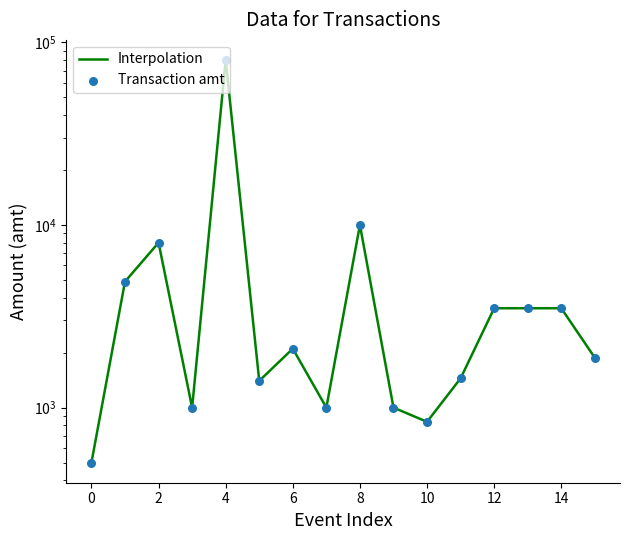

What is the total value across all series at 2?

16000.0